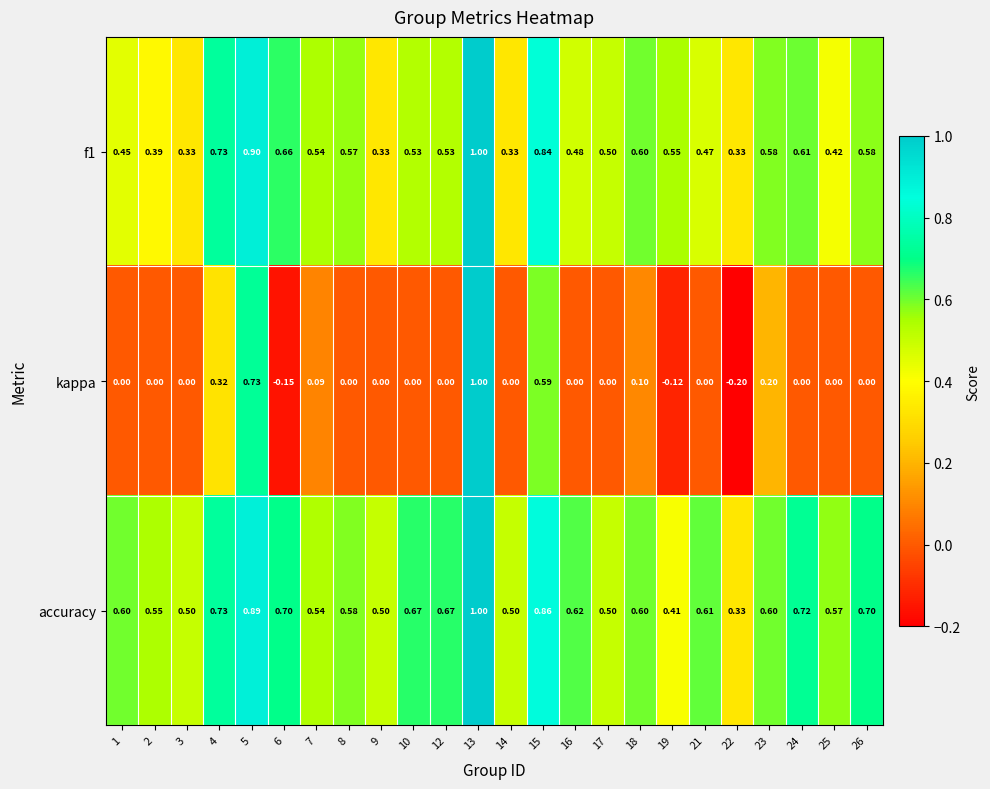

What is the greatest value displayed?

1.0